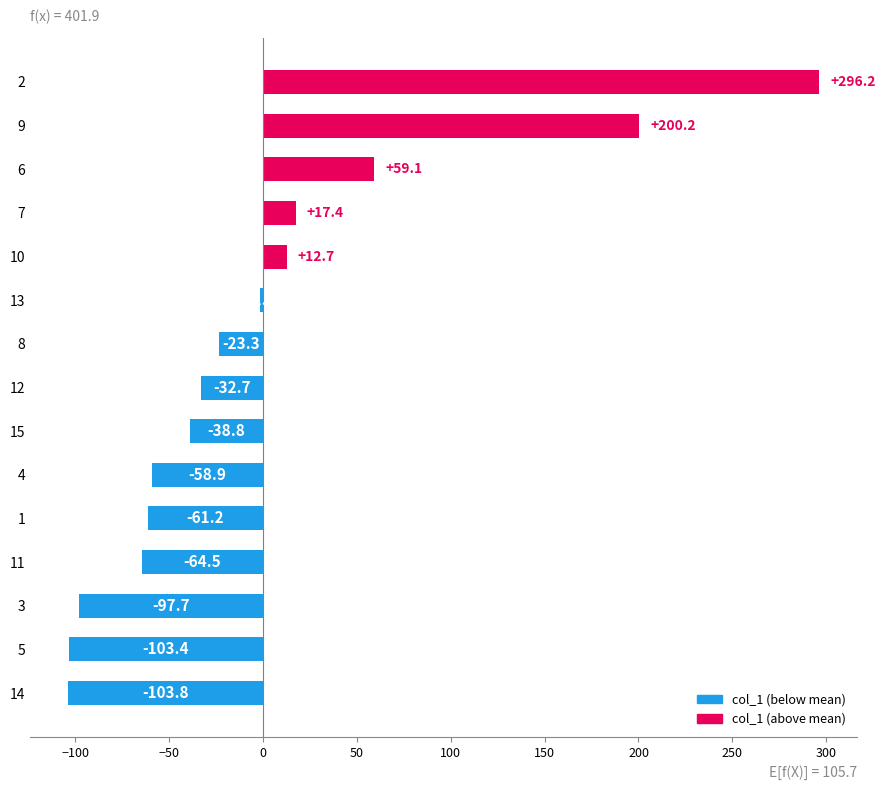

How many data points are less than -32?

8